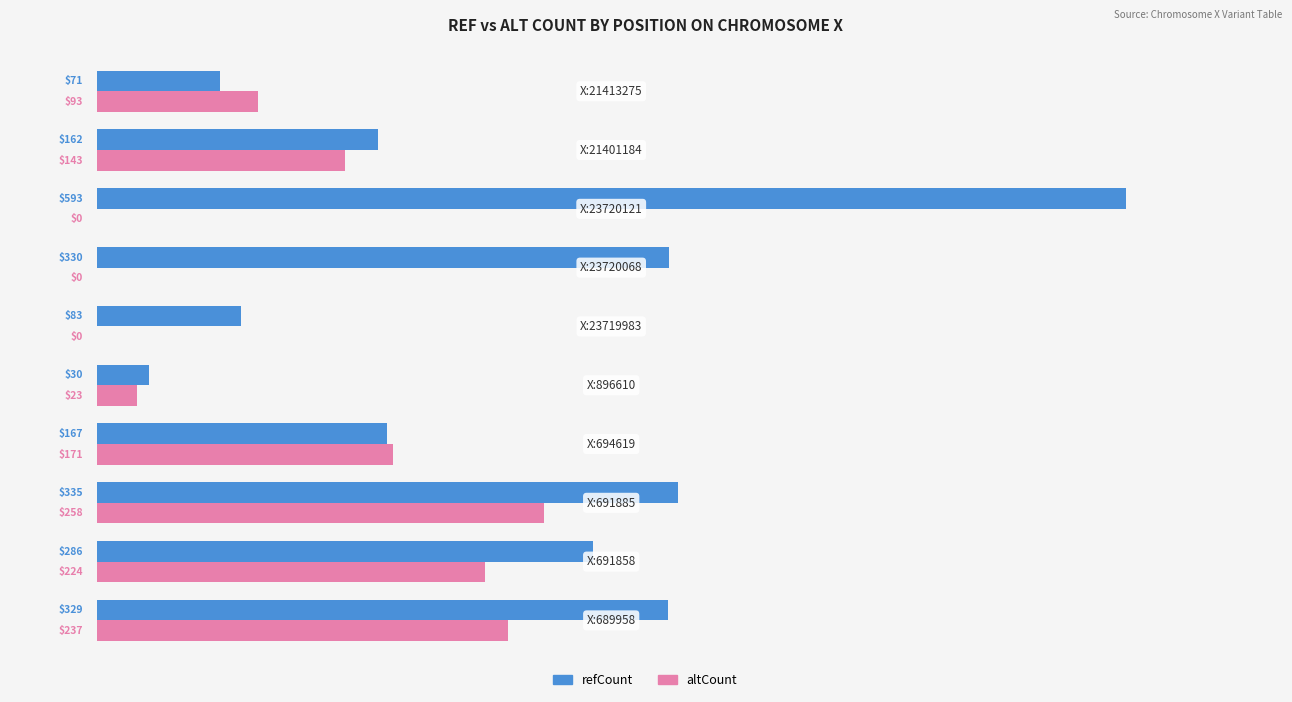

What is the greatest value displayed?

593